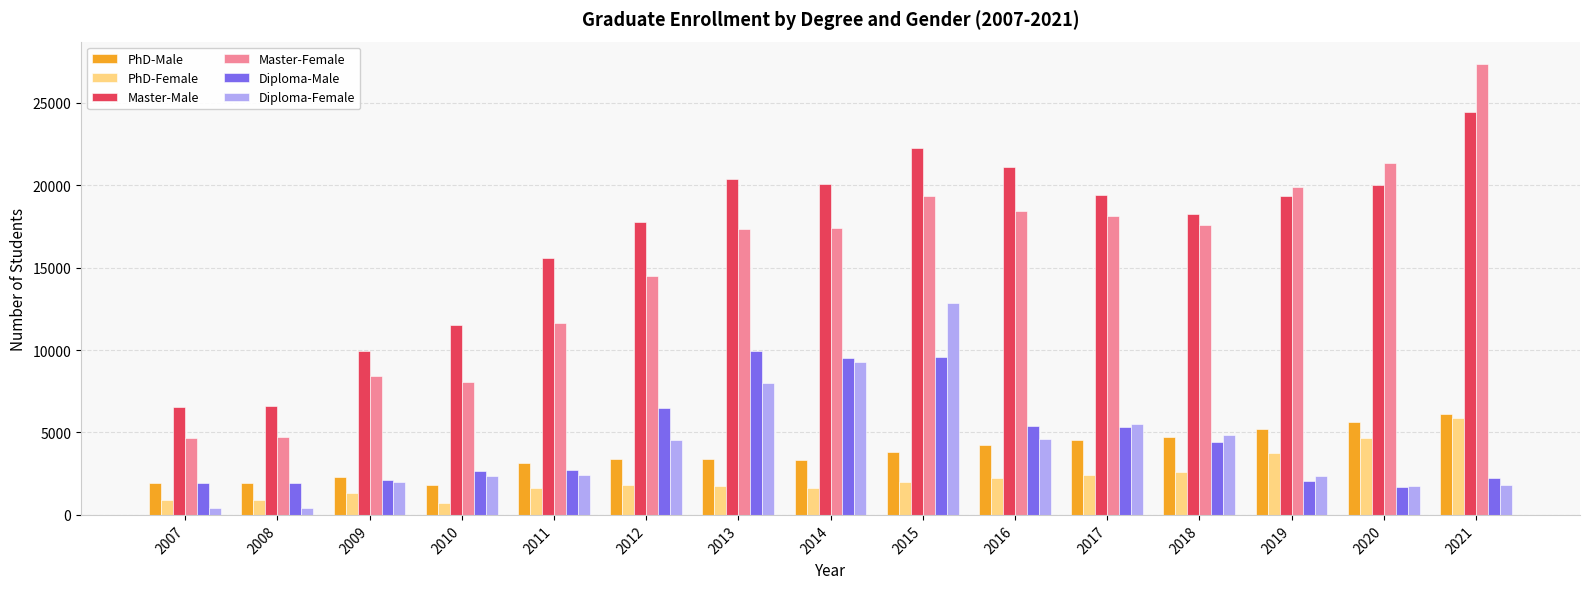

At how many categories does at least one series exceed 22843?

1